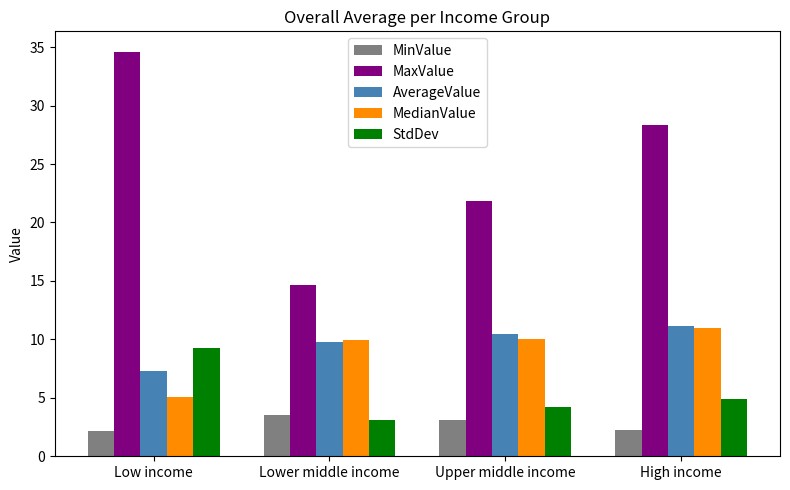

What is the sum of the AverageValue values at High income and Low income?

18.5